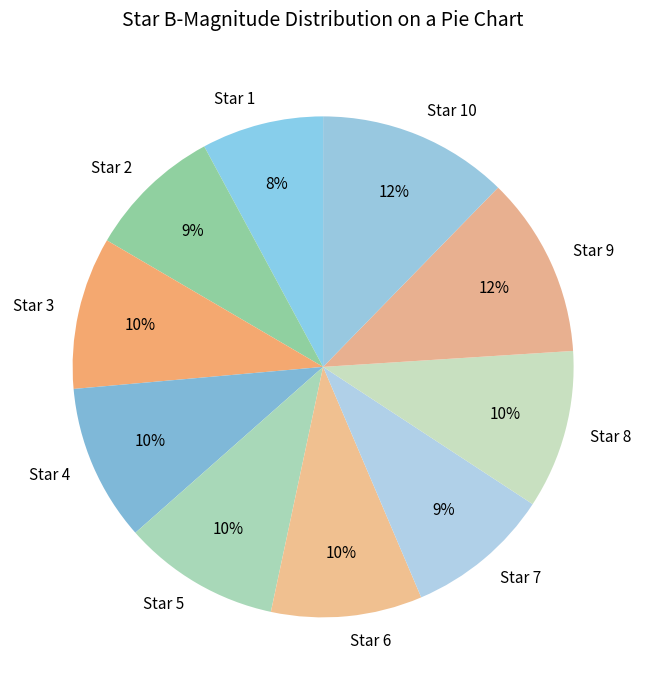

Is there any slice that represents more than half of the pie?

No